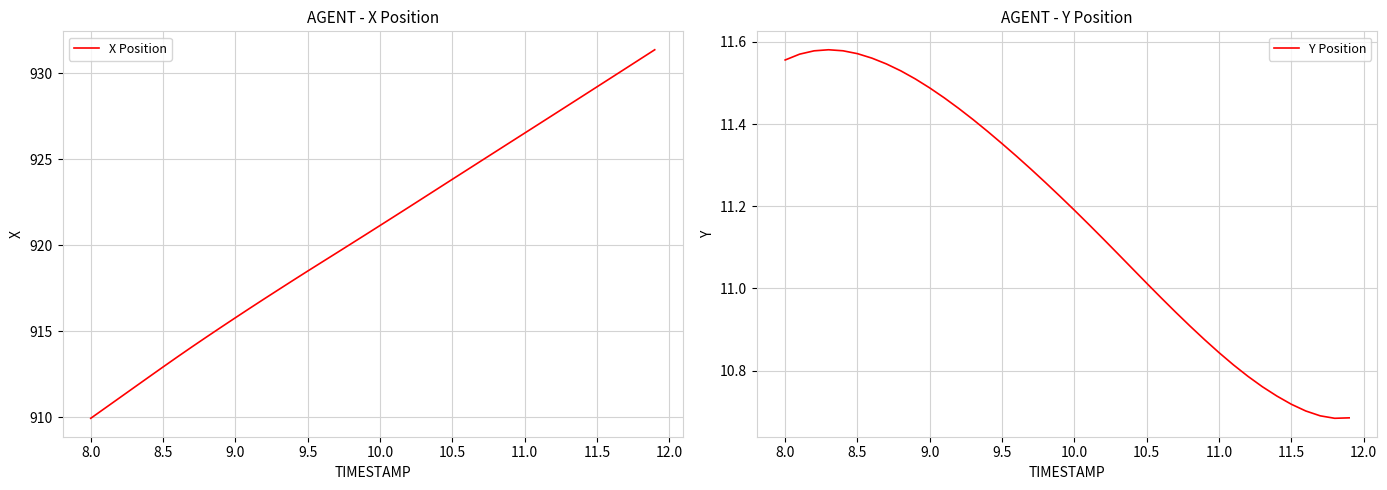

The value of X Position at 9.0 is 915.8. True or false?

True